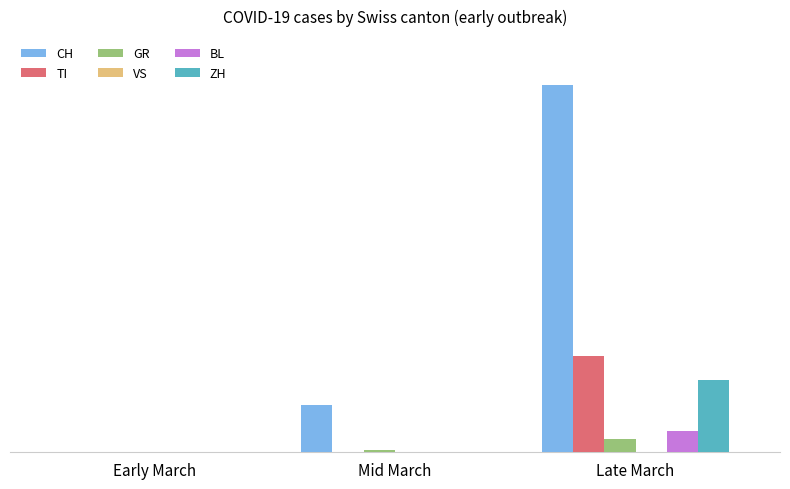

Does the chart contain stacked bars?

No